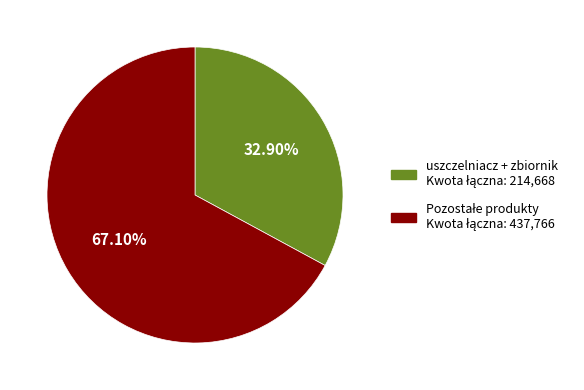

Is there any slice that represents more than half of the pie?

Yes